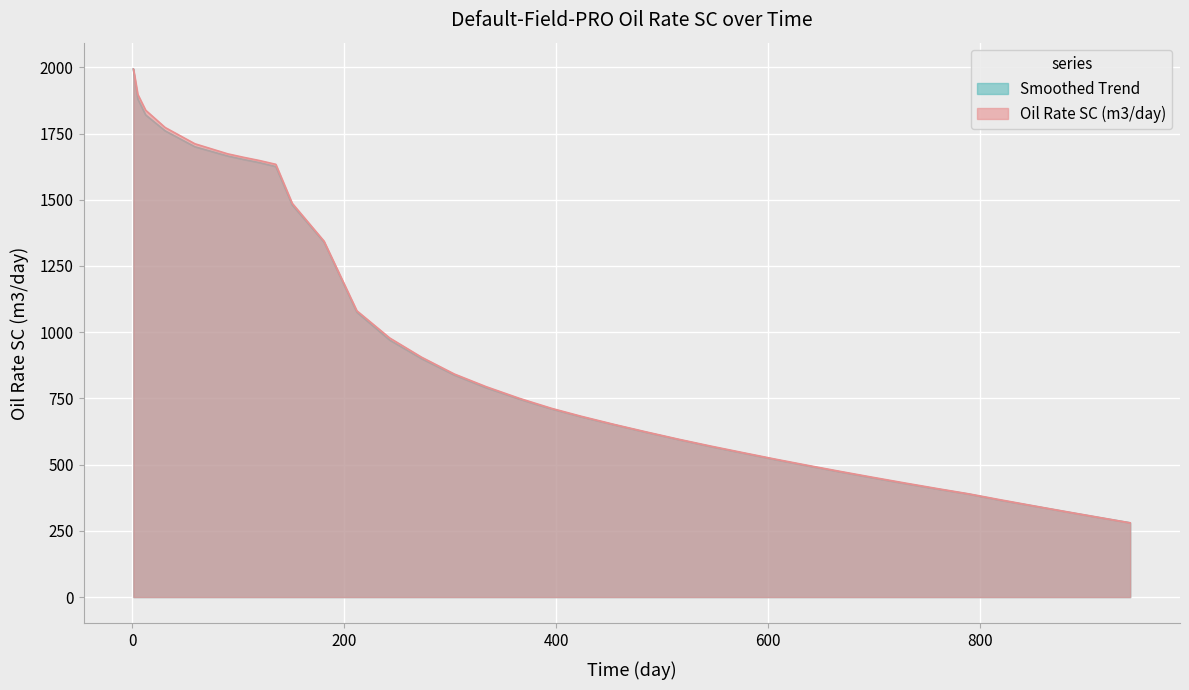

What is the maximum value shown in the chart?

1993.3